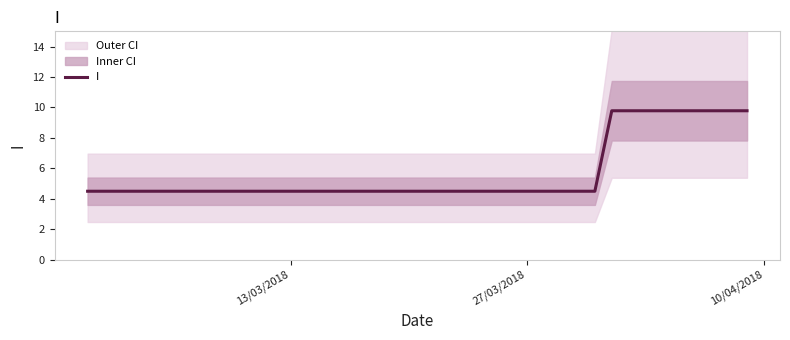

What is the maximum value for I?

9.8